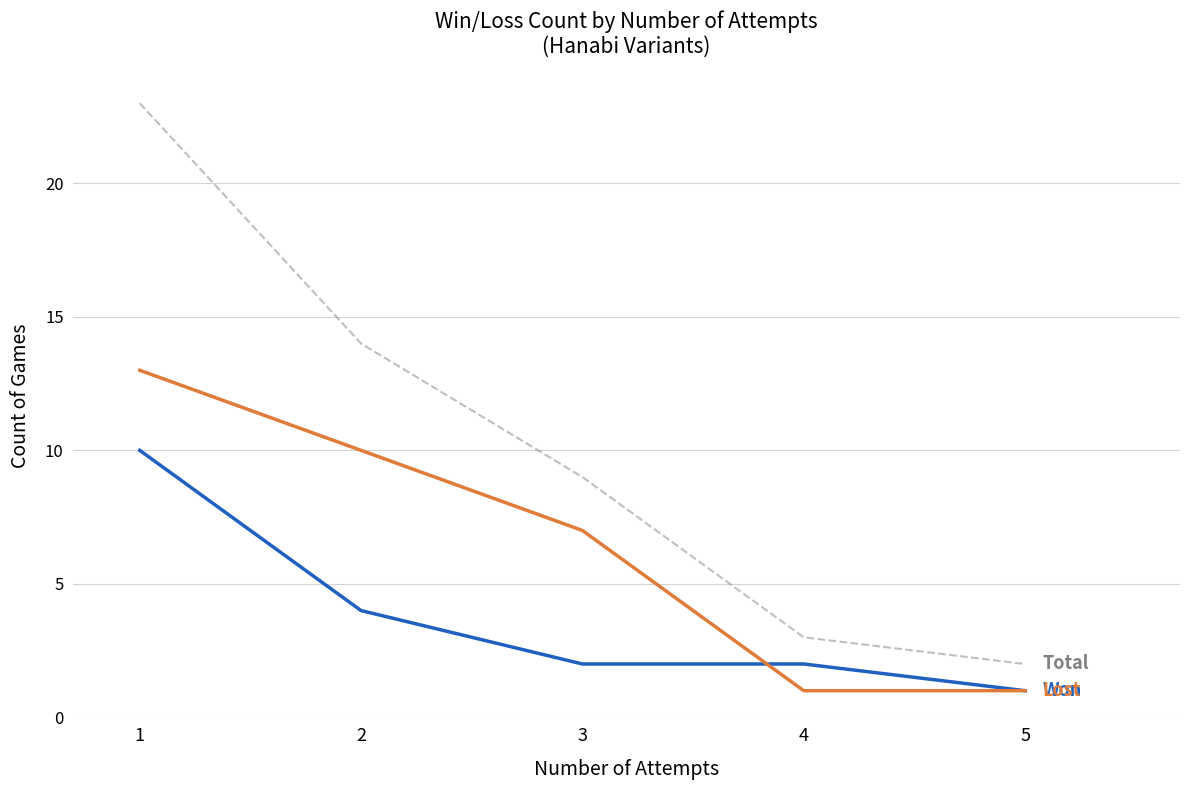

What is the greatest value displayed?

23